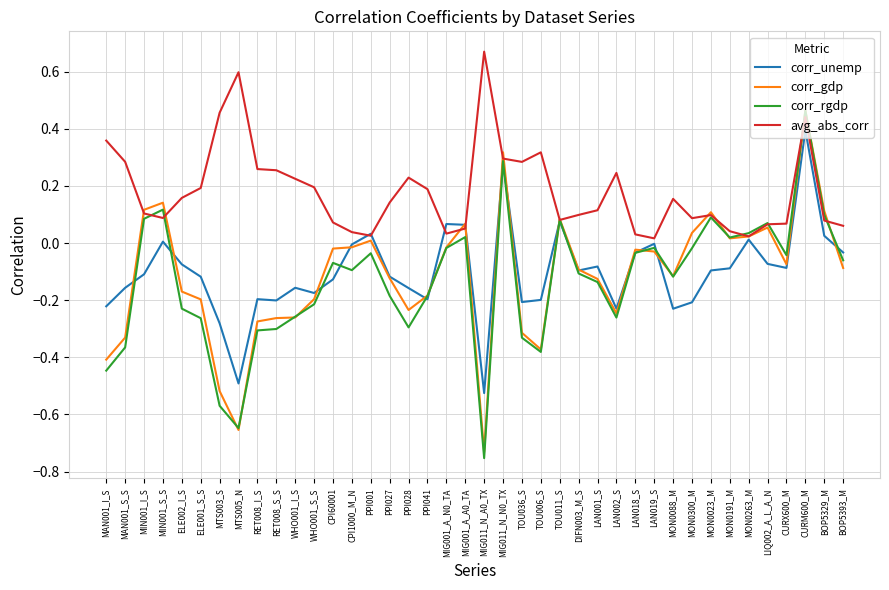

Which series ends up on top after the final intersection of avg_abs_corr and corr_rgdp?

avg_abs_corr